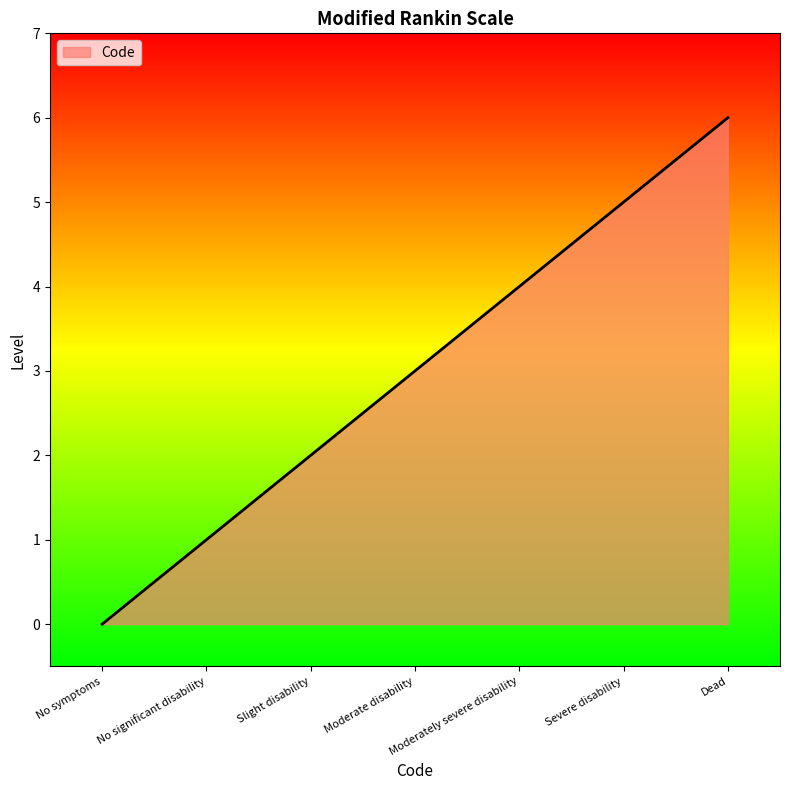

What is the sum of all values?

21